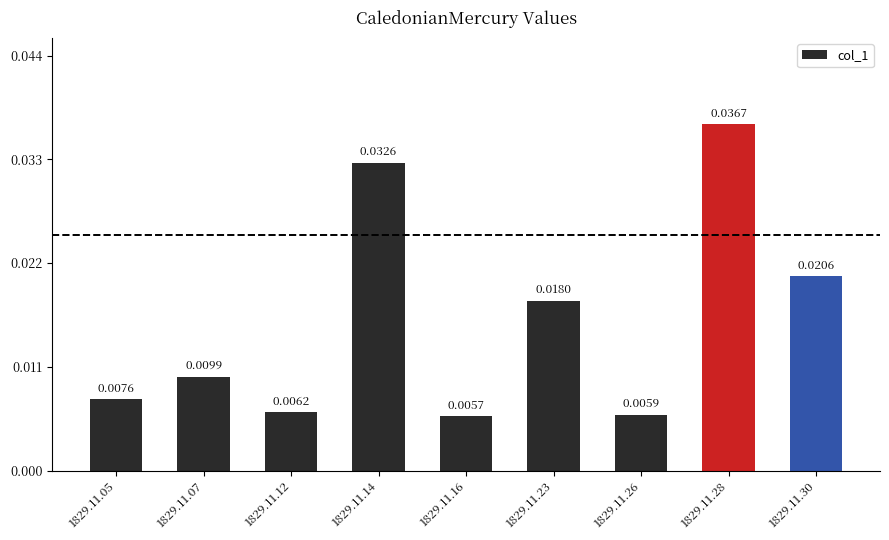

At which category does the chart reach its minimum across all series?

1829.11.16